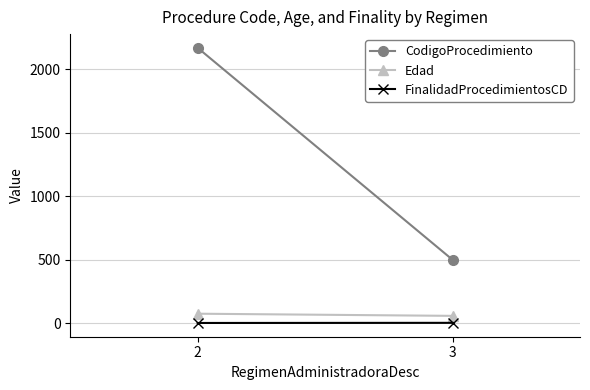

How many distinct data groups are displayed?

3